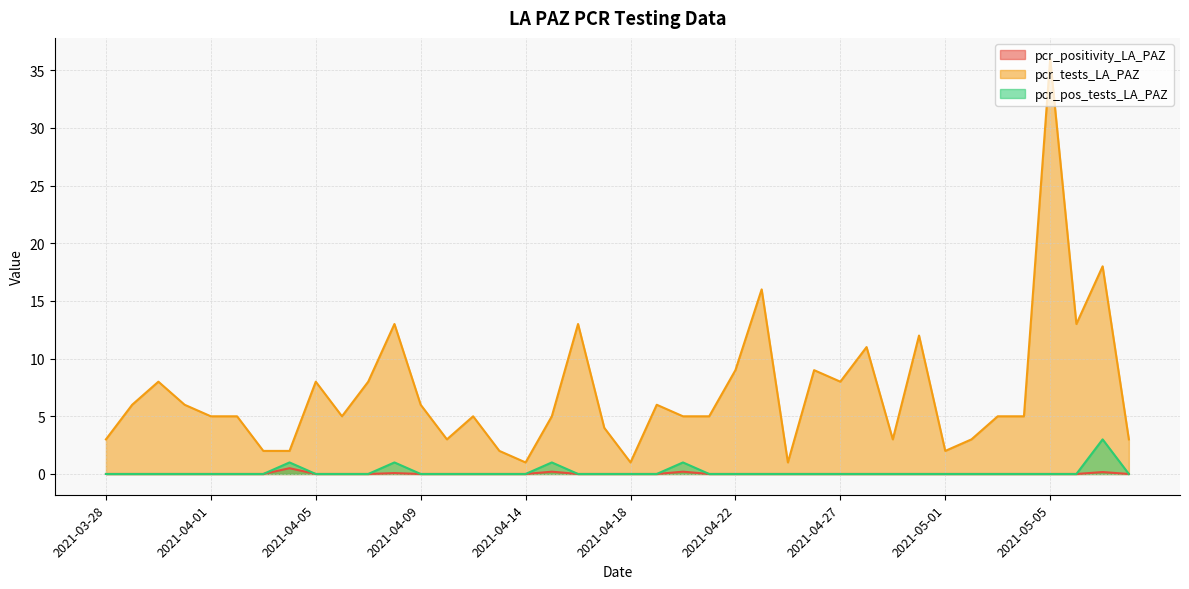

What is the difference between the maximum and second lowest values in the pcr_tests_LA_PAZ series?

35.0